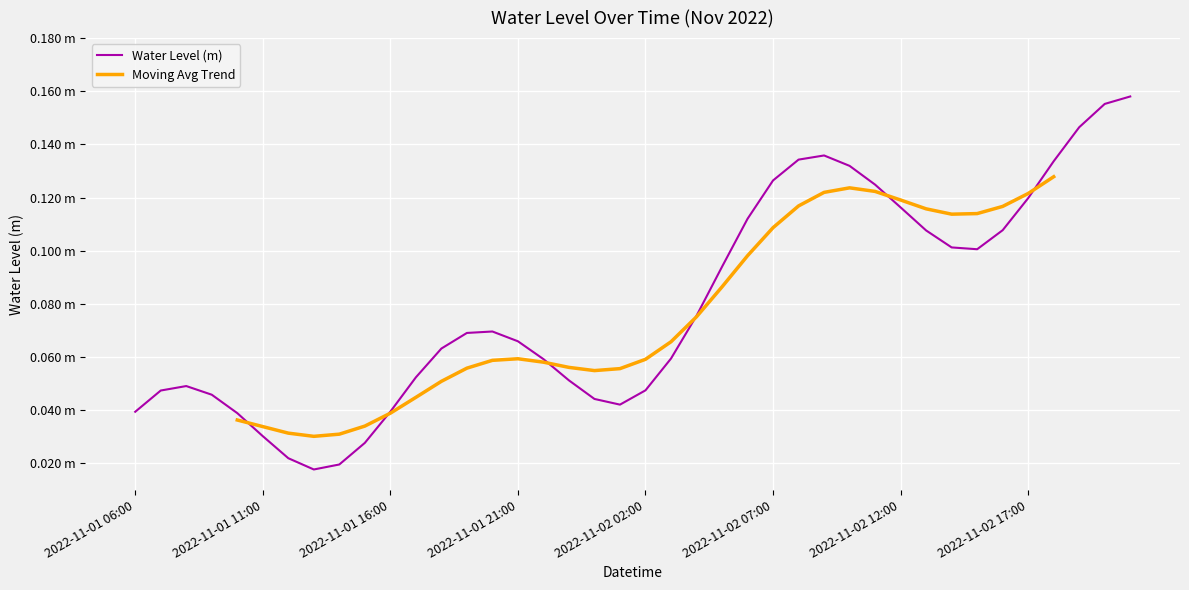

At which category does the chart reach its minimum across all series?

2022-11-01 13:00